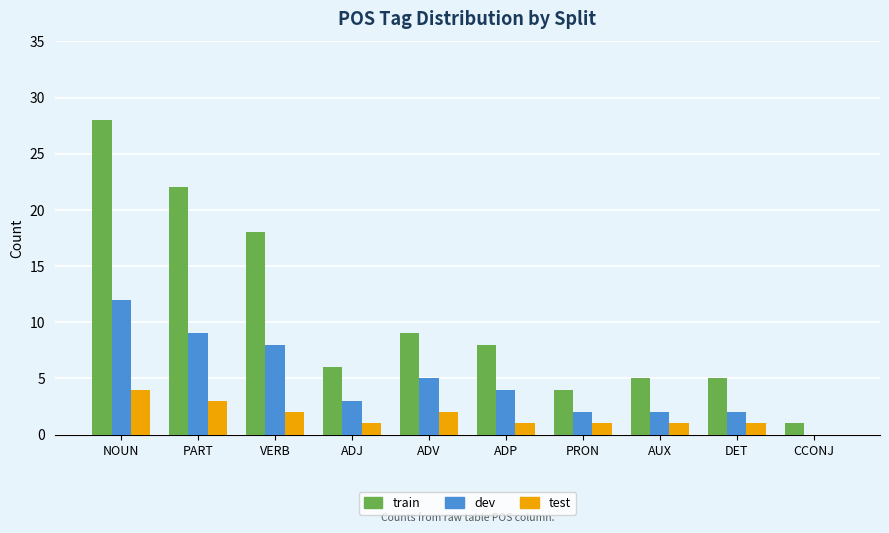

Which series has the largest total across all categories?

train